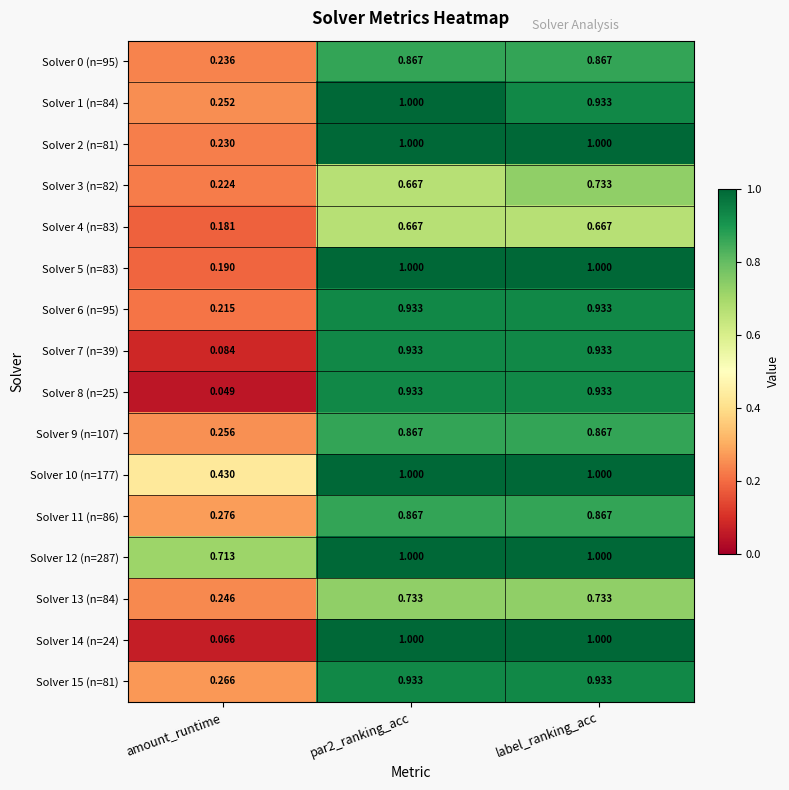

At which category is the sum across all series the highest?

par2_ranking_acc